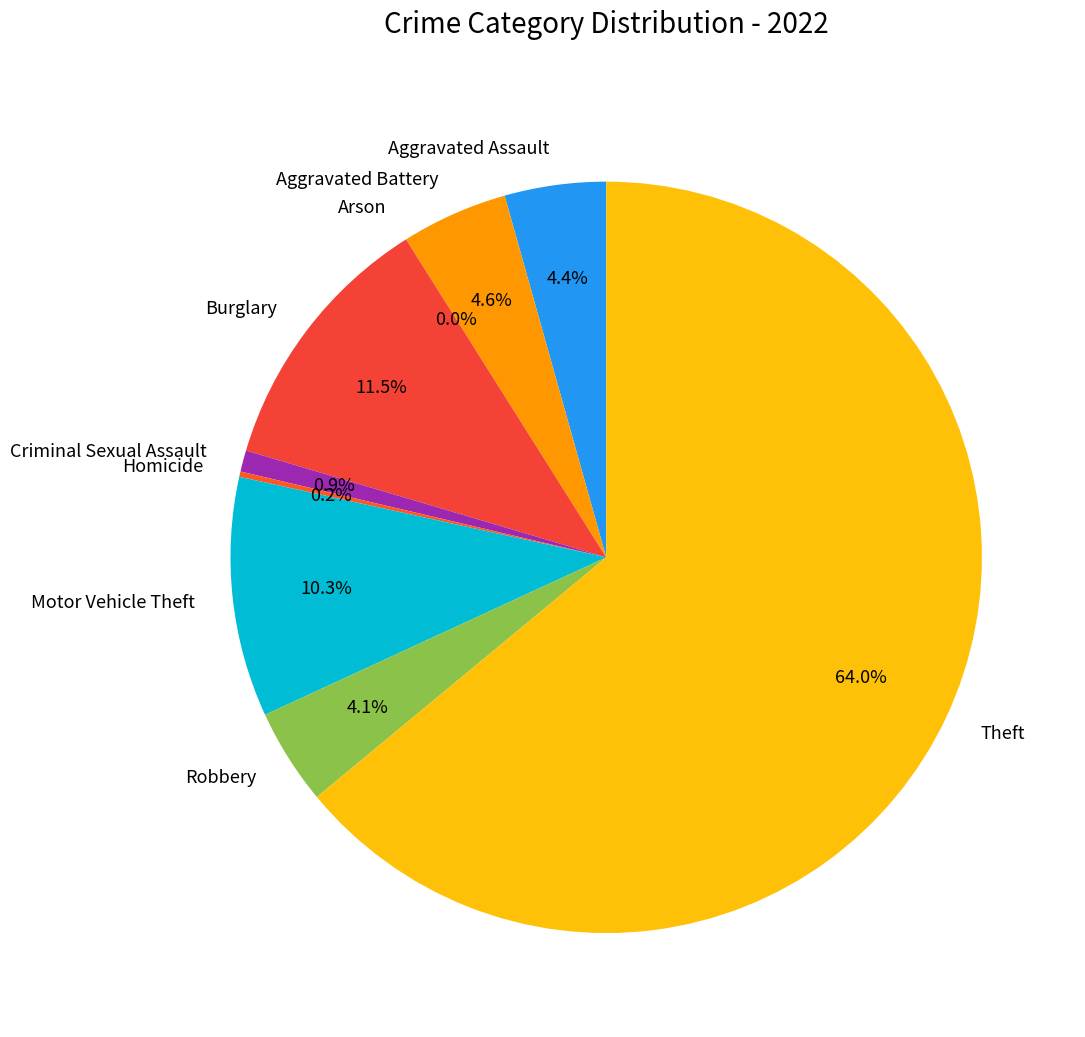

Between Aggravated Assault and Arson, which is larger?

Aggravated Assault